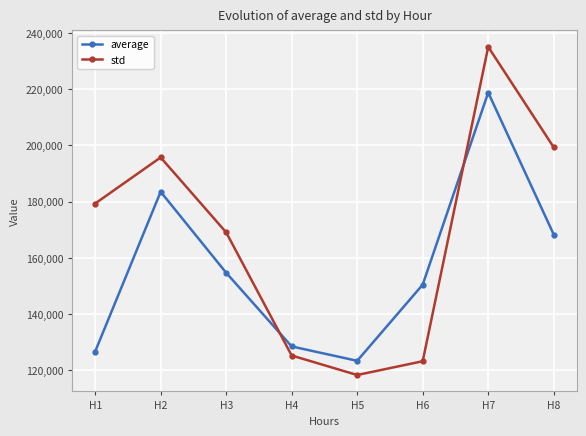

True or false: average and std intersect in this chart.

True